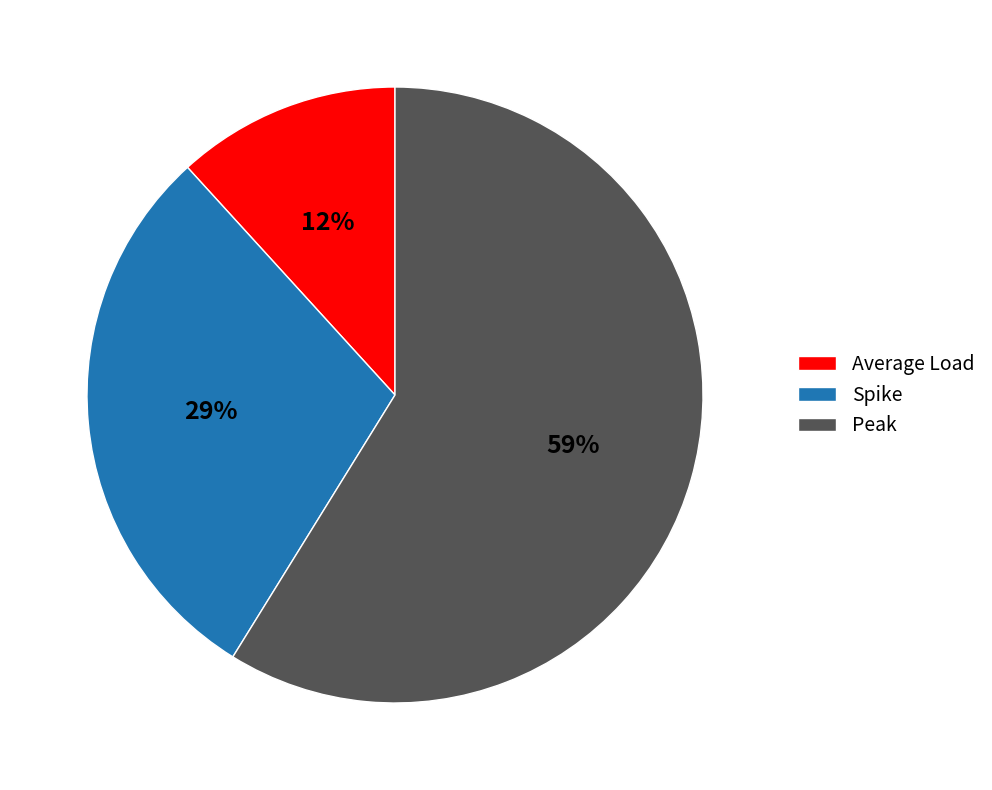

True or false: Spike accounts for 23% of the total.

False